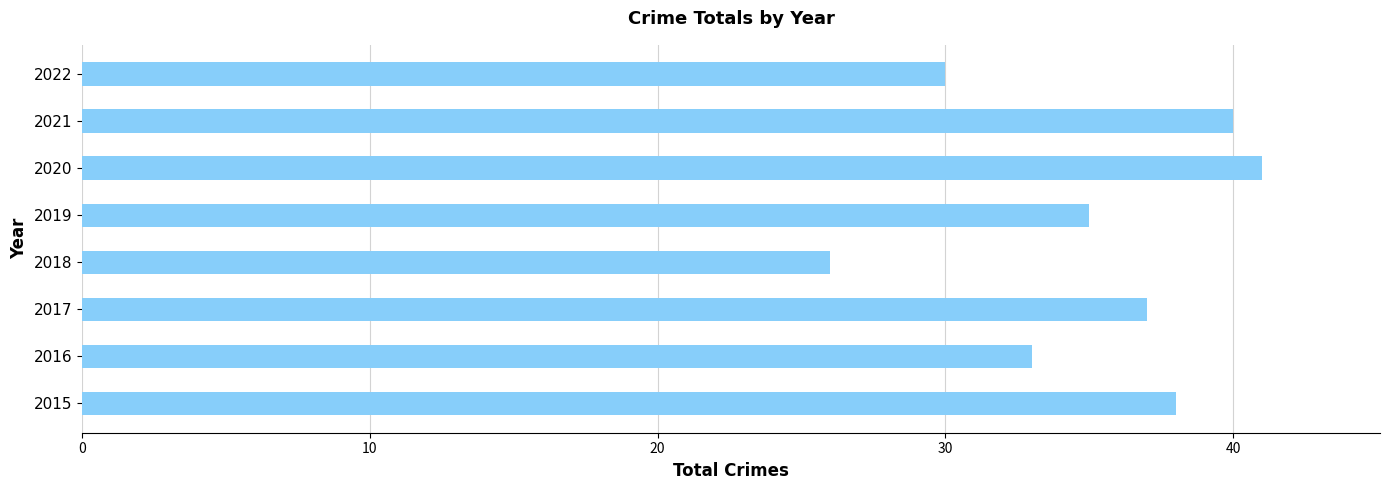

Which has a higher value, 2017 or 2021?

2021